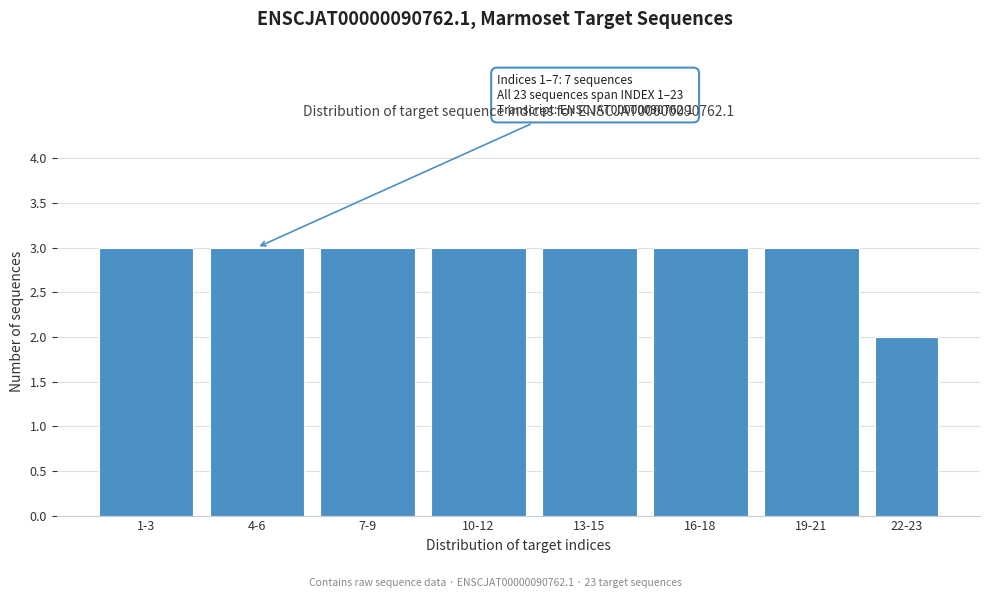

Reading right to left, list all the values displayed in this chart.

22-23=2	19-21=3	16-18=3	13-15=3	10-12=3	7-9=3	4-6=3	1-3=3